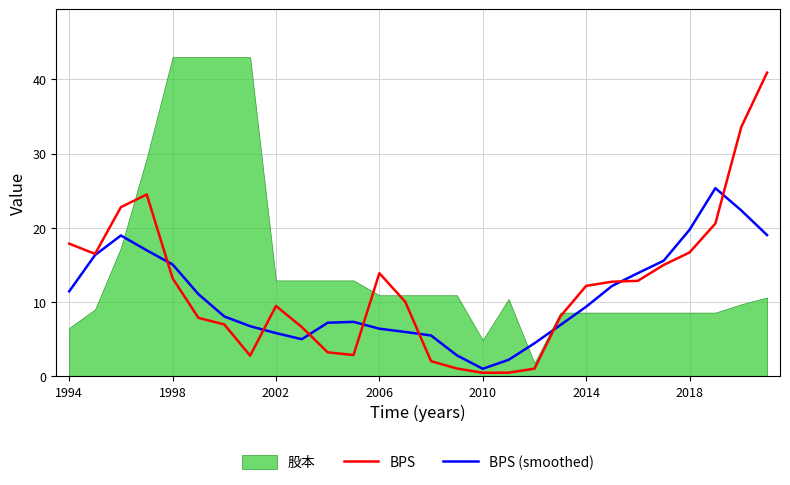

What is the sum of all BPS (smoothed) values?

302.1